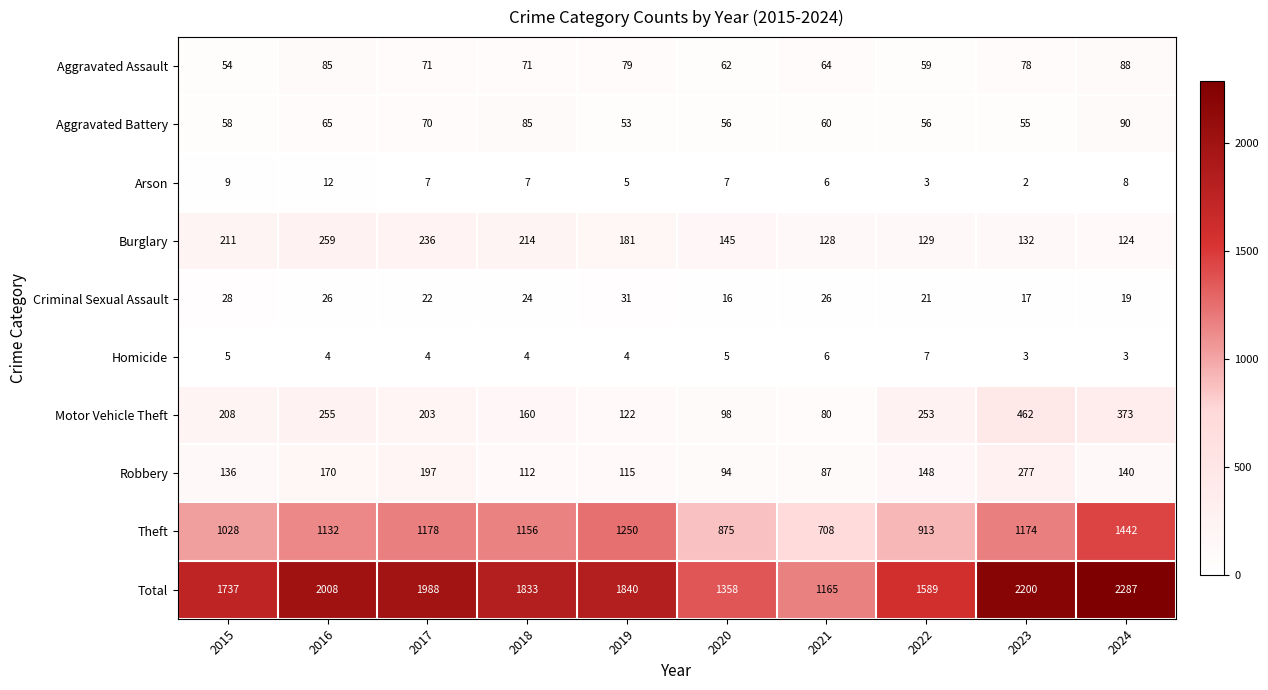

How many series are shown in this chart?

10